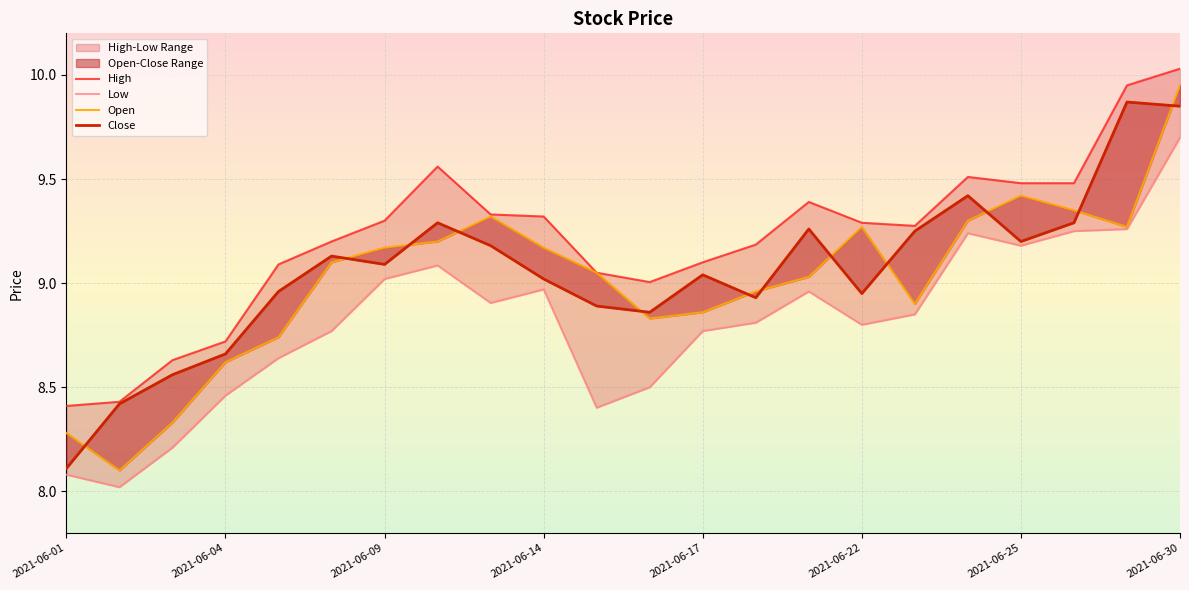

Is it true that Open equals 9.1 at 10?

True